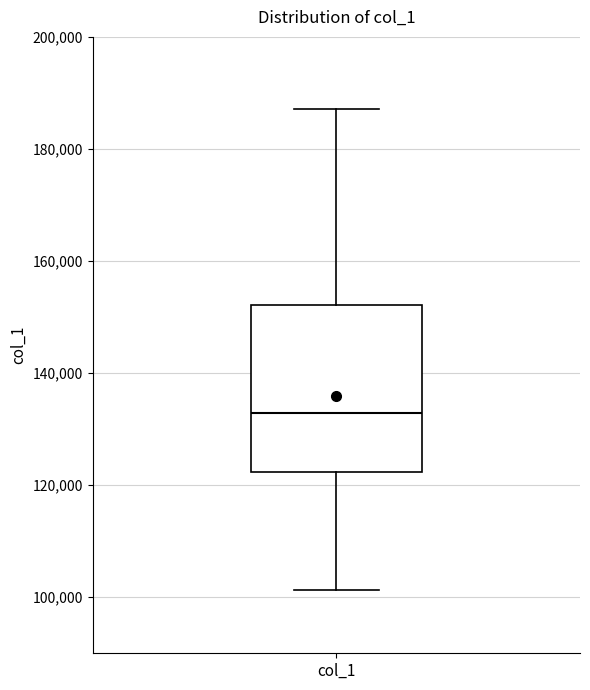

Transcribe this box plot: give where the median line is, the range the box spans, and where the two whiskers end, as read against the y-axis. The values are not printed on the chart, so give them approximately, as read against the axis.

median 132000, box 122000 to 152000, whiskers 102000 to 188000